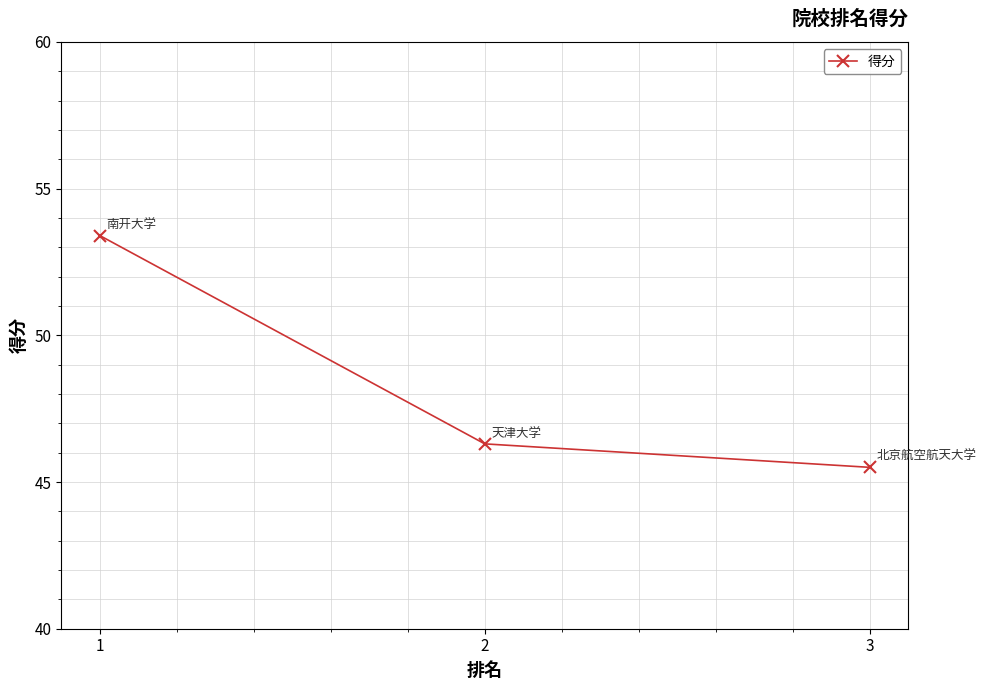

Reading left to right, extract all data points from this chart.

53.4	46.3	45.5